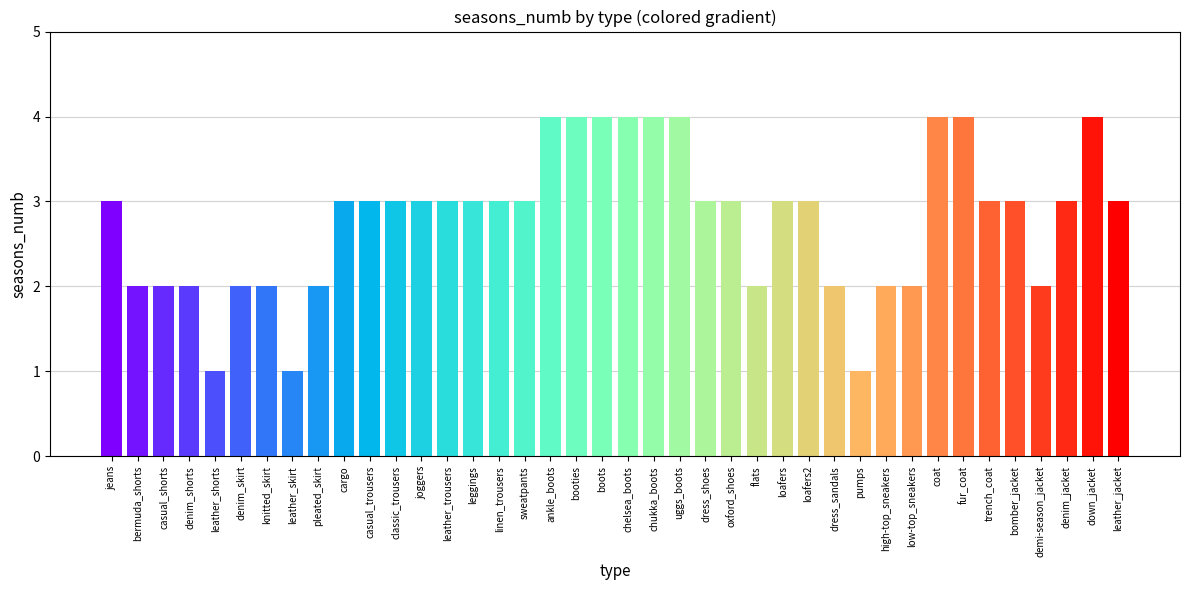

Approximately how many times larger is the value at dress_shoes compared to trench_coat?

1.0